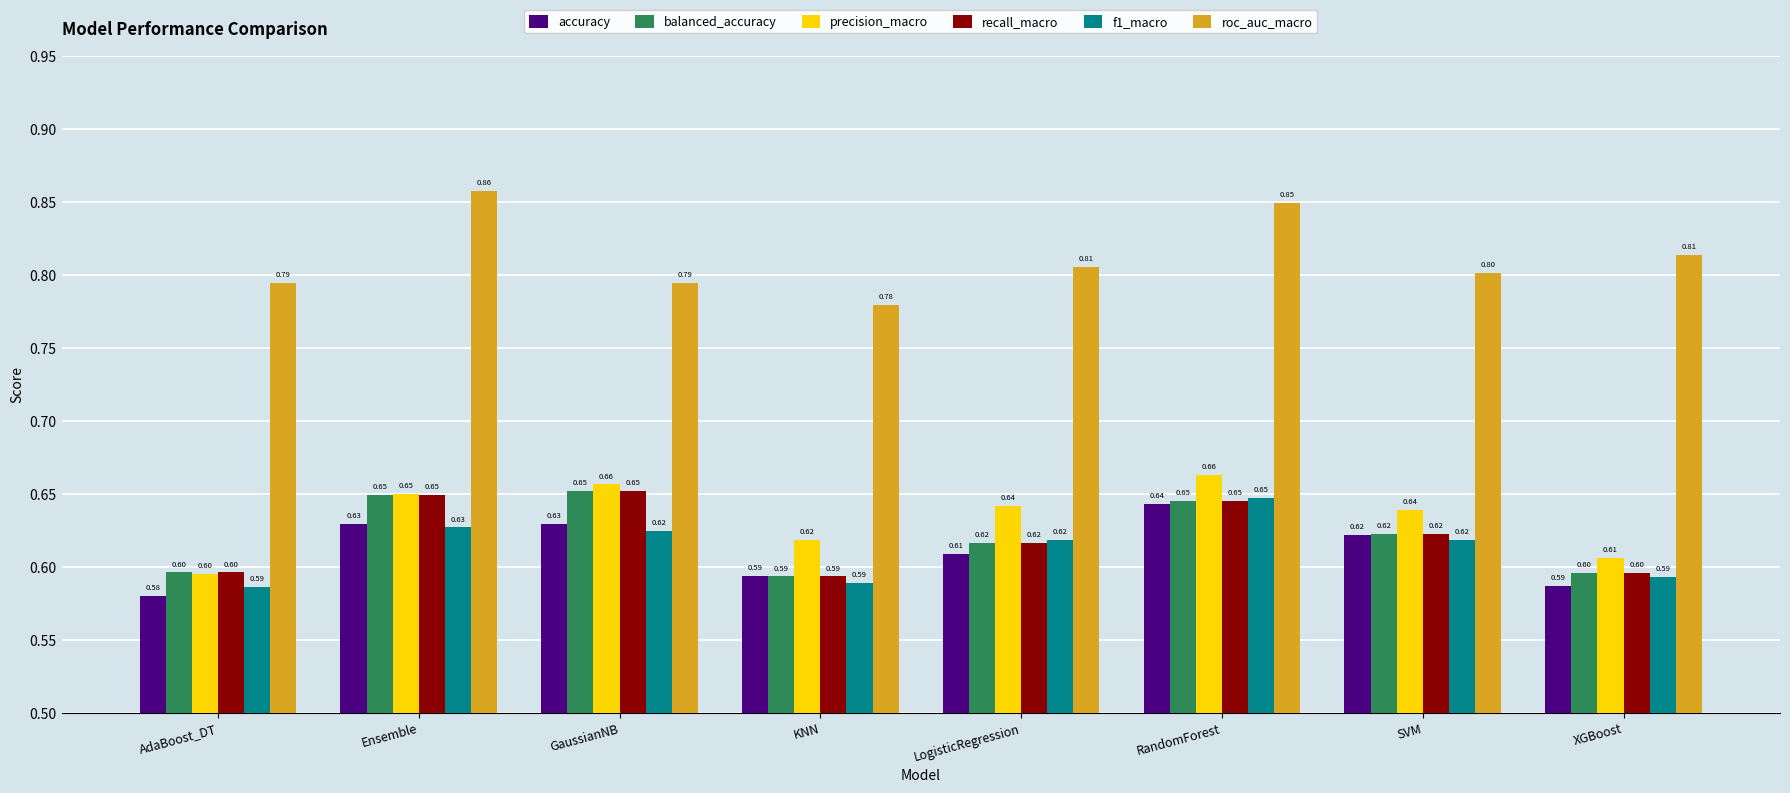

How many groups of bars are there?

8